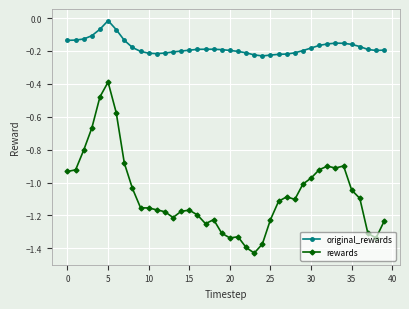

Does the chart have visible grid lines?

Yes